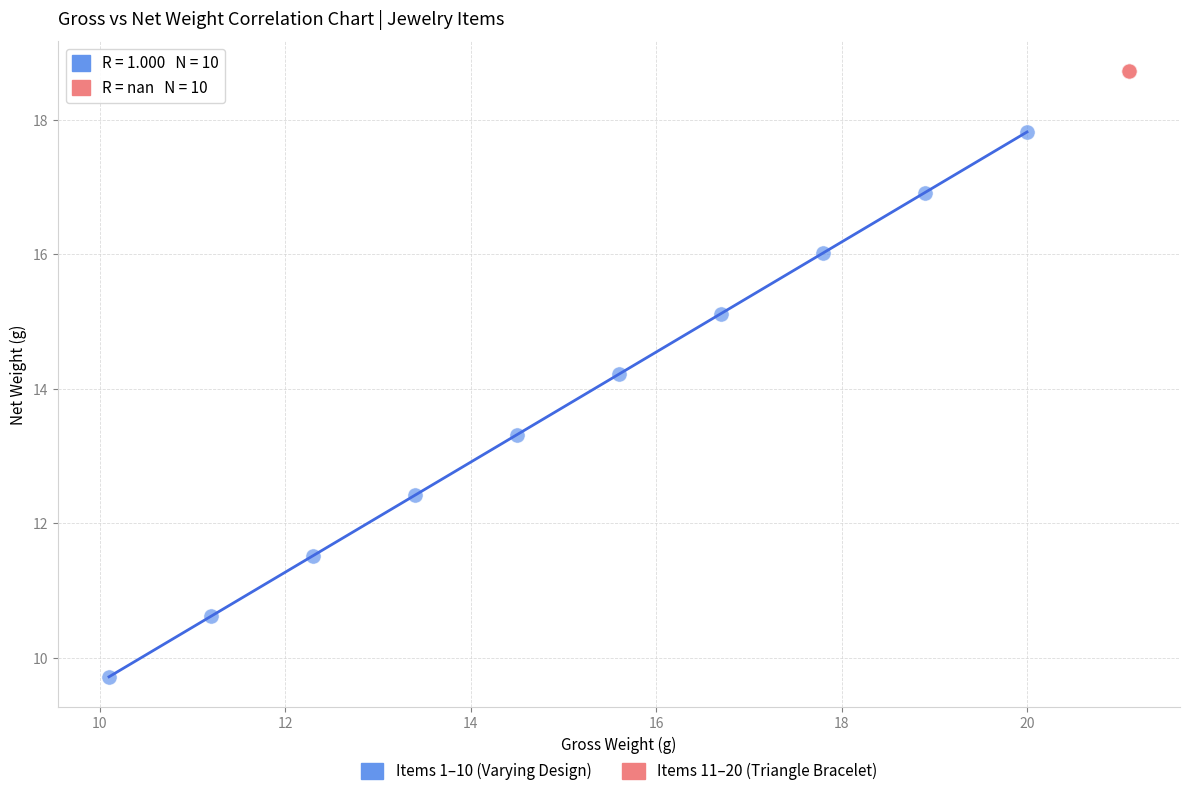

Which series reaches the maximum Y coordinate?

Items 11–20 (Triangle Bracelet)